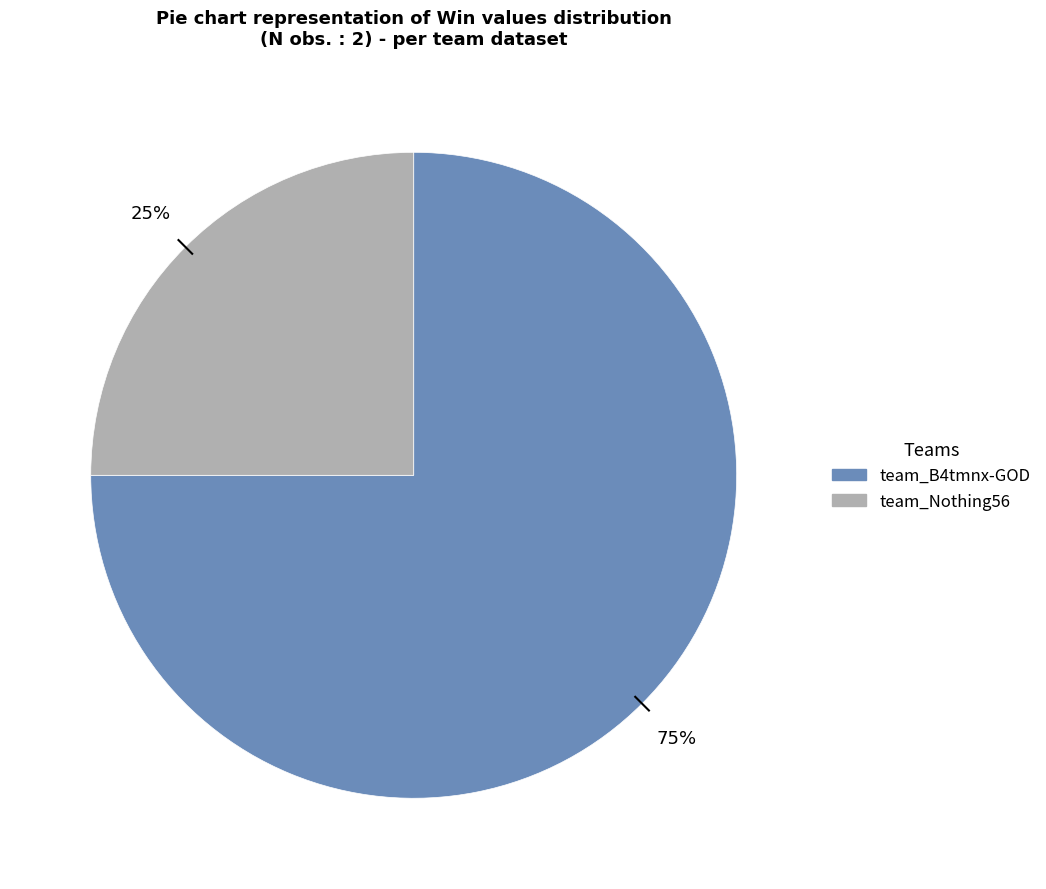

How many segments does this pie chart have?

2